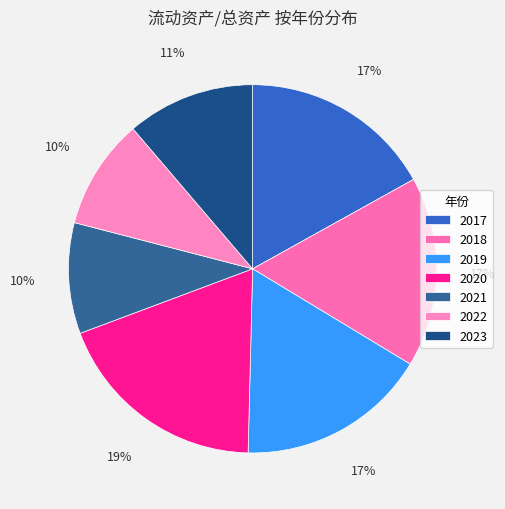

How many slices are in this pie chart?

7